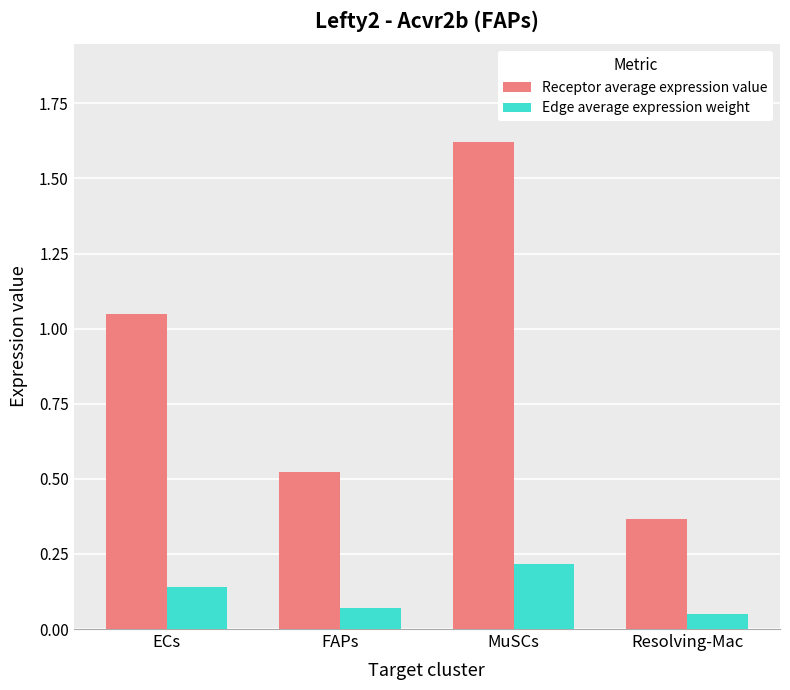

What are all the series names shown in the legend?

Receptor average expression value, Edge average expression weight